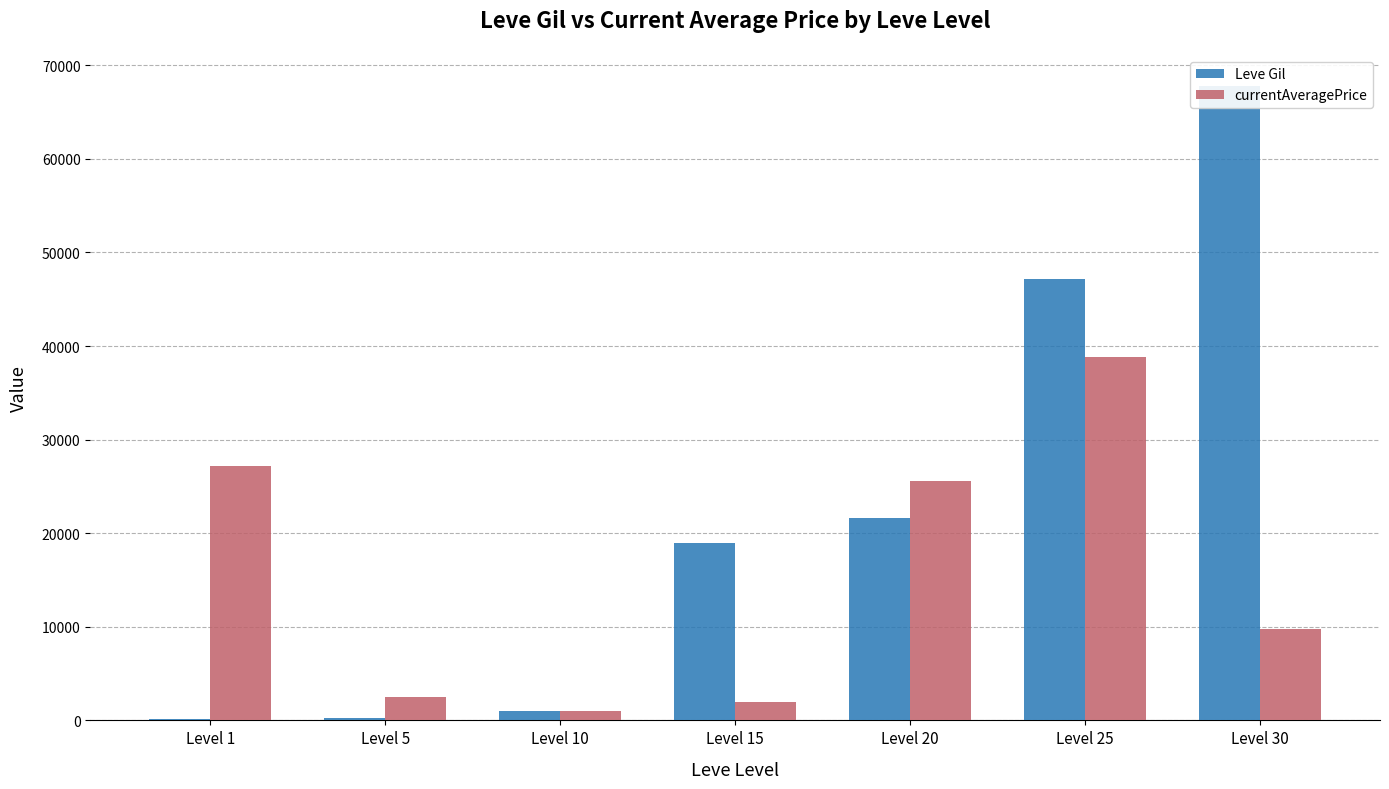

What is the sum of the Leve Gil values at Level 20 and Level 5?

21820